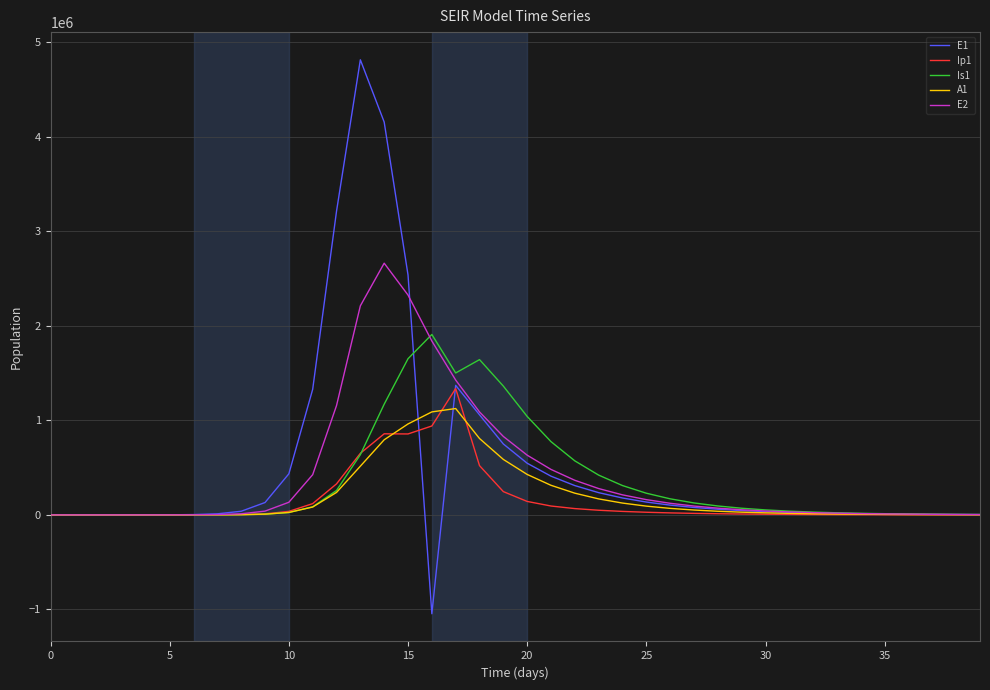

Which series has the largest range (max minus min)?

E1